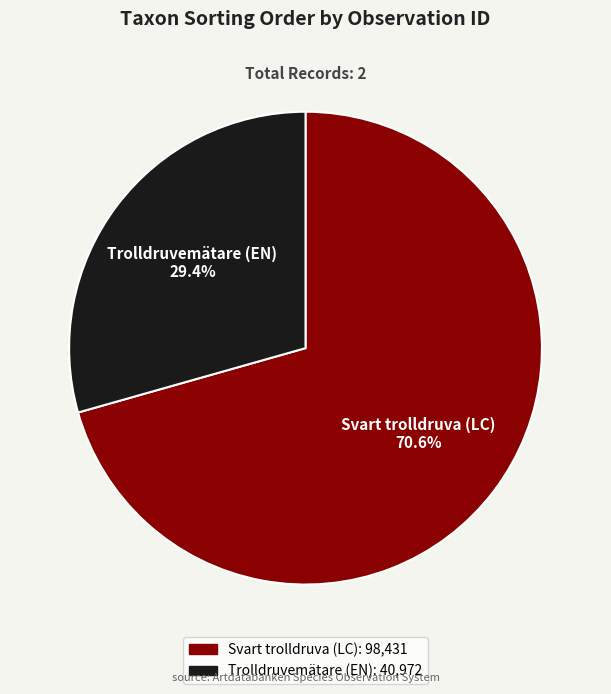

What is the largest slice in the pie chart?

Svart trolldruva (LC)